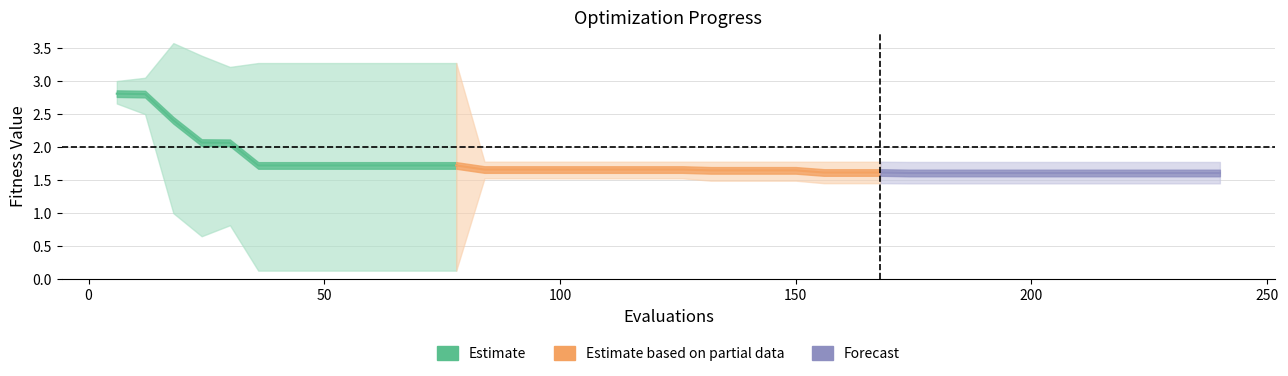

True or false: best and worst cross at least once.

False